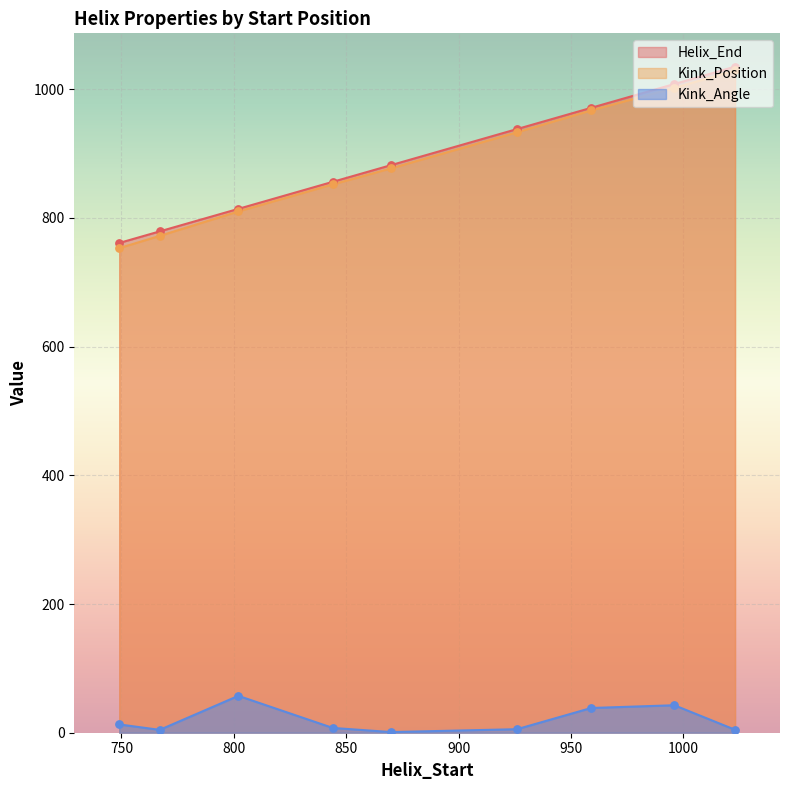

What is the total value across all series at 959?

1976.4